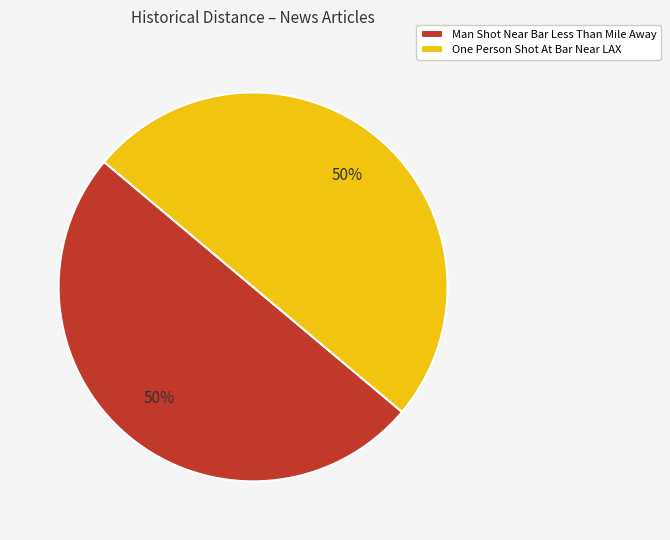

To the nearest percent, what is the difference between the One Person Shot At Bar Near LAX and Man Shot Near Bar Less Than Mile Away slice percentages?

0%